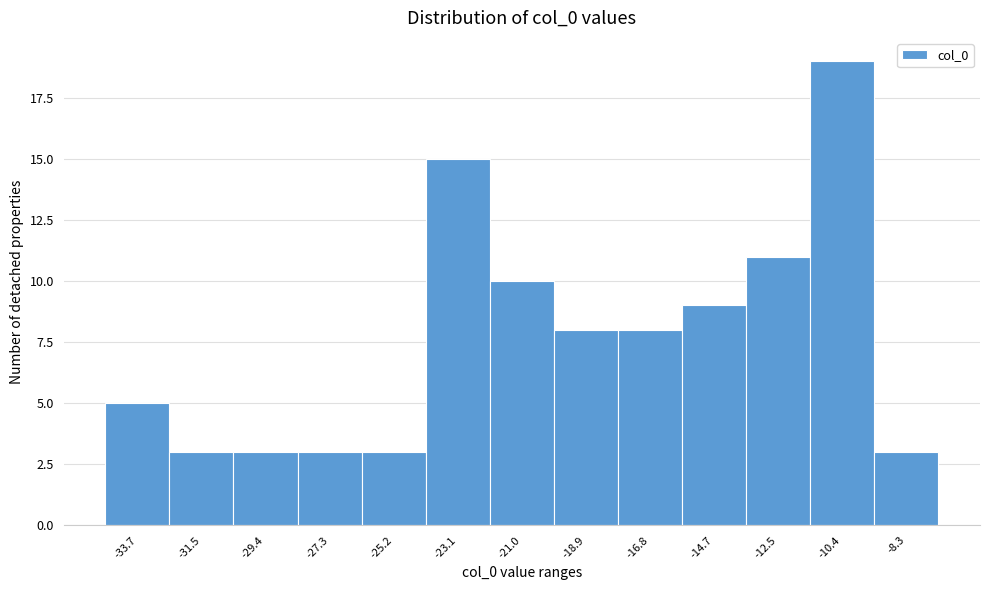

Reading left to right, what are all the values shown in this chart?

-33.7=5	-31.5=3	-29.4=3	-27.3=3	-25.2=3	-23.1=15	-21.0=10	-18.9=8	-16.8=8	-14.7=9	-12.5=11	-10.4=19	-8.3=3